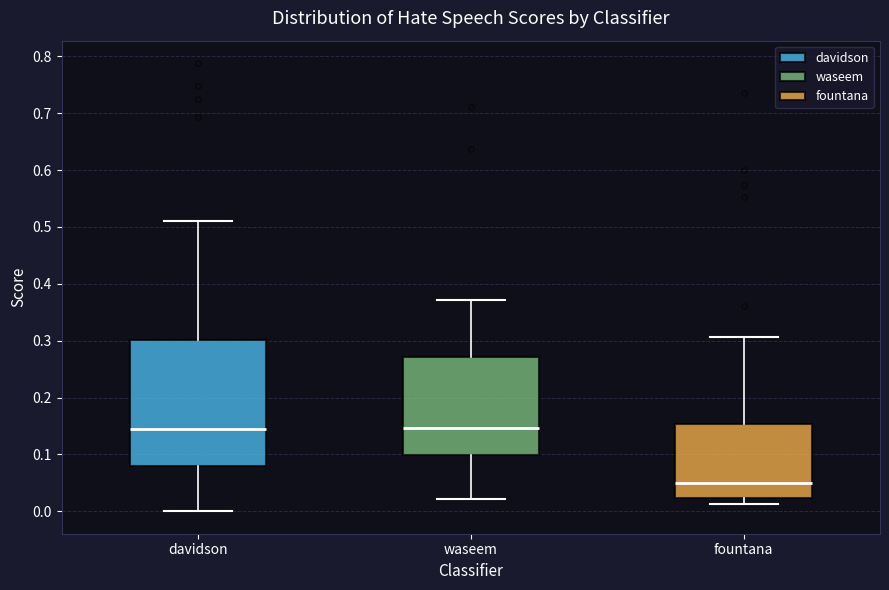

Reading left to right, transcribe this box plot: for each box, give where its median line is, the range the box spans, and where its two whiskers end, as read against the y-axis. The values are not printed on the chart, so give them approximately, as read against the axis.

davidson: median 0.14, box 0.08 to 0.30, whiskers 0.00 to 0.51
waseem: median 0.15, box 0.10 to 0.27, whiskers 0.02 to 0.37
fountana: median 0.05, box 0.02 to 0.15, whiskers 0.01 to 0.31